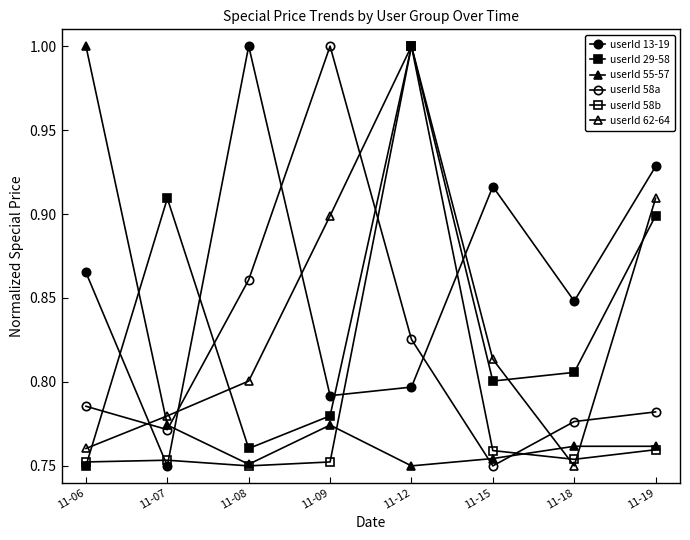

Rank the series by their maximum value, from lowest to highest.

userId 13-19, userId 29-58, userId 55-57, userId 58a, userId 58b, userId 62-64